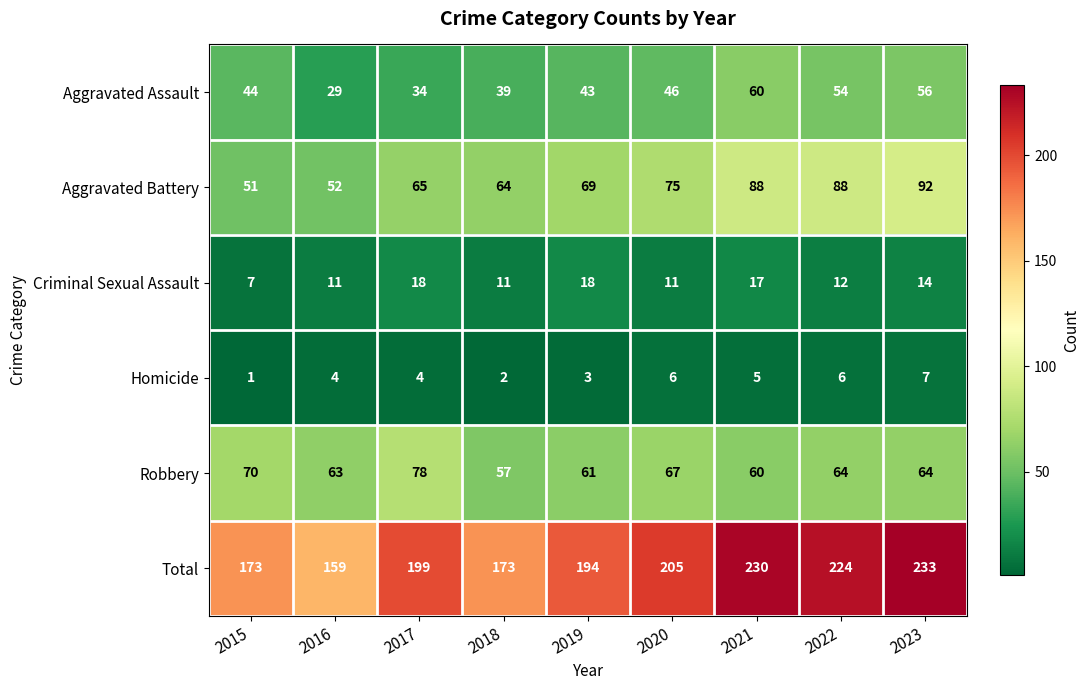

What is the spread (max minus min) of values at 2018?

171